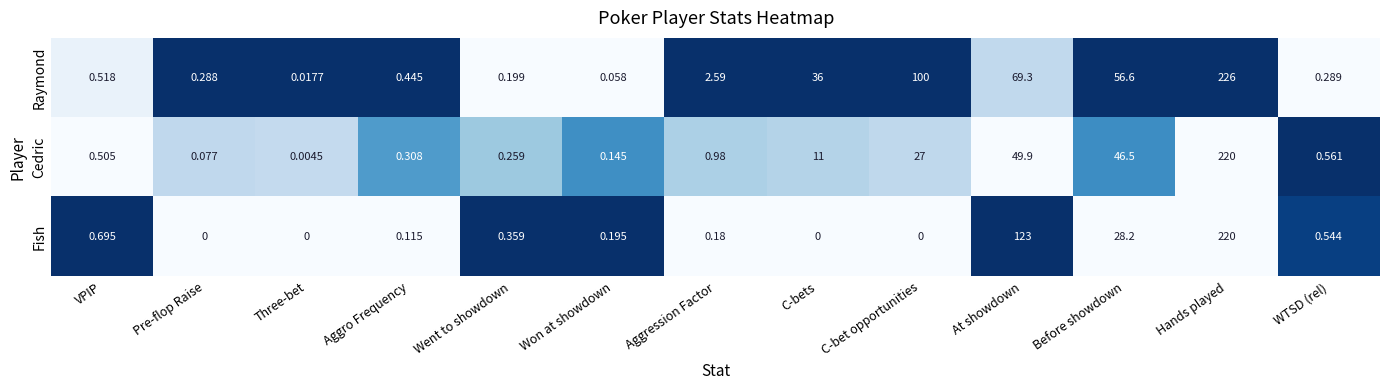

Which series has the largest total across all categories?

Raymond